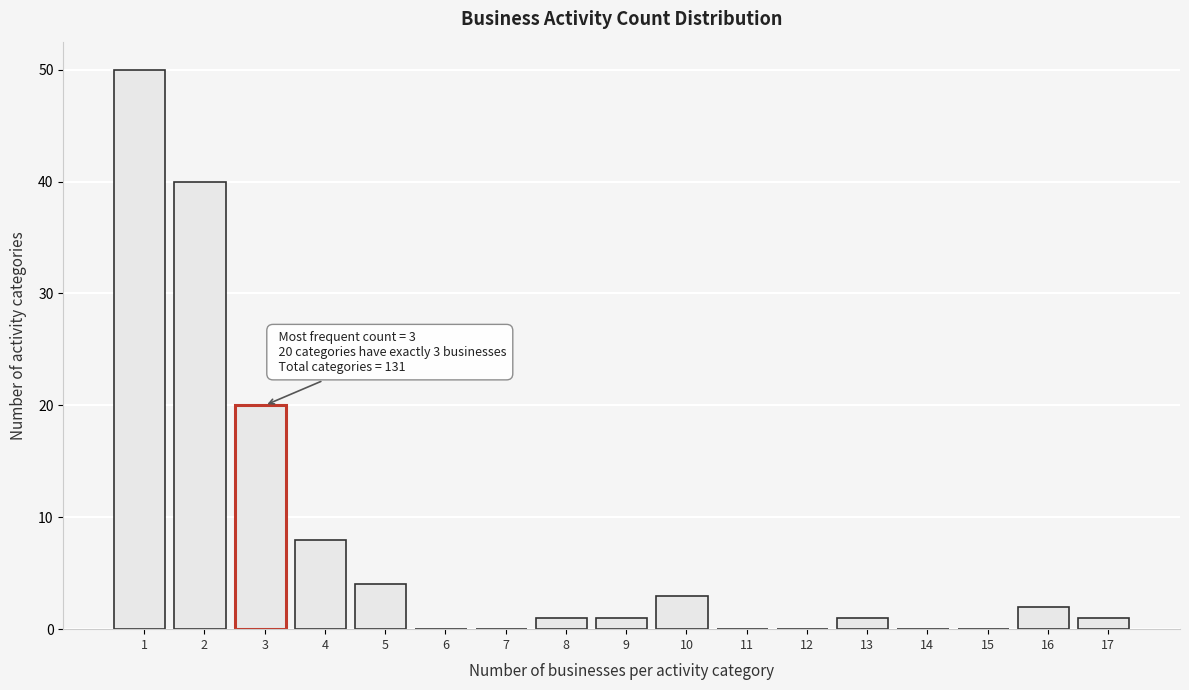

Where is the data nearest to the value 25?

3